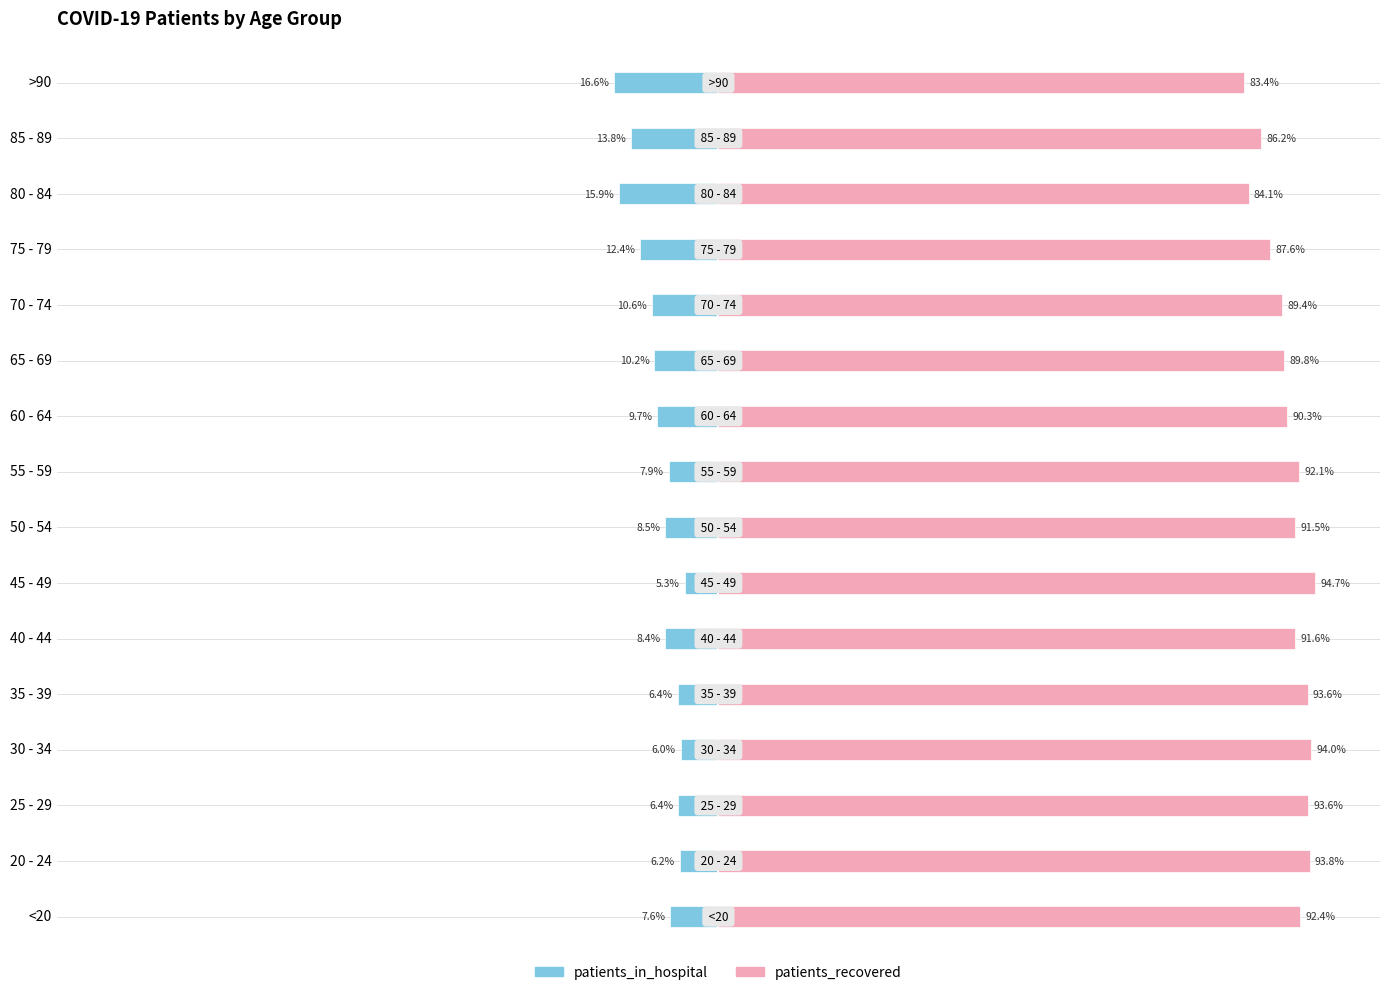

What is the difference between the patients_recovered values at 40 - 44 and <20?

0.8